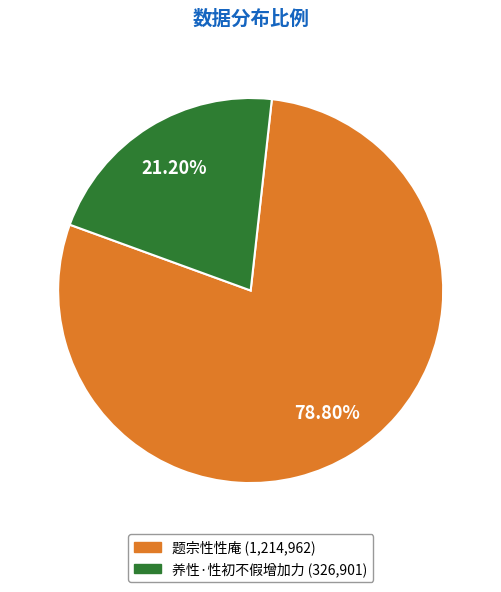

What percentage is NOT represented by 题宗性性庵?

21.2%